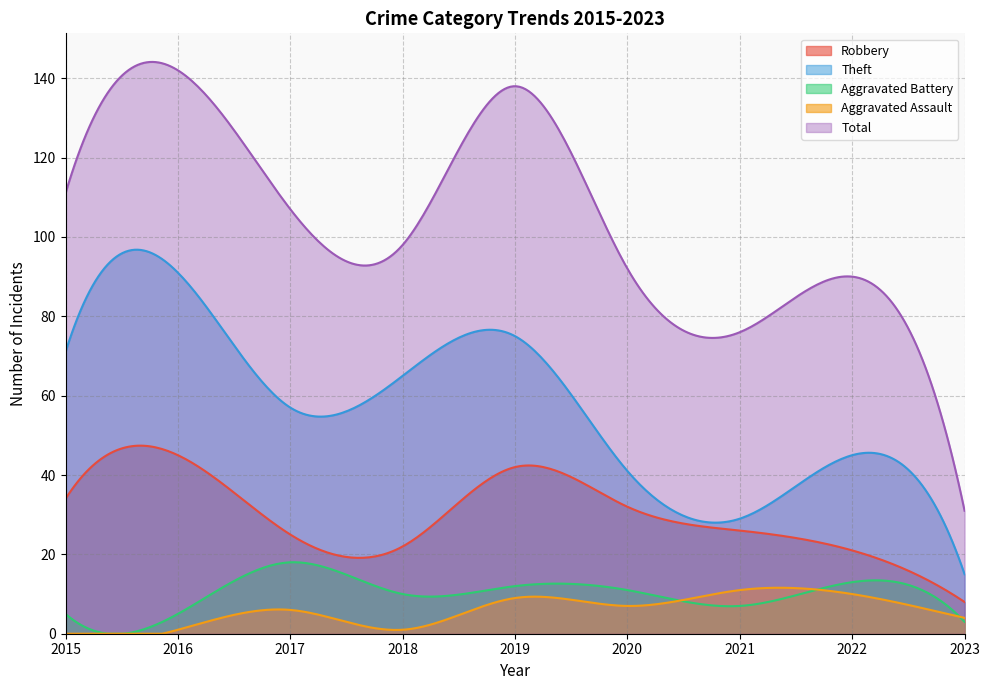

List the labels in order of Aggravated Assault value, smallest first.

2015, 2016, 2018, 2023, 2017, 2020, 2019, 2022, 2021